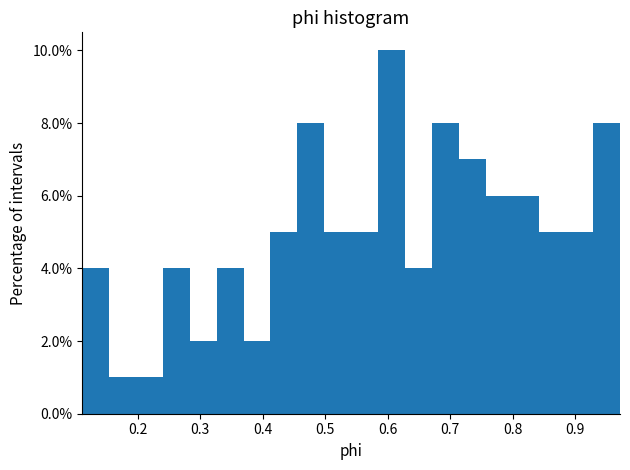

Reading left to right, list every bar in this chart as the range it spans on the x-axis followed by its height. Neither the bar edges nor the heights are printed on the chart, so give them approximately, as read against the axes.

0.11 to 0.15: 4
0.15 to 0.20: 1
0.20 to 0.24: 1
0.24 to 0.28: 4
0.28 to 0.33: 2
0.33 to 0.37: 4
0.37 to 0.41: 2
0.41 to 0.46: 5
0.46 to 0.50: 8
0.50 to 0.54: 5
0.54 to 0.58: 5
0.58 to 0.63: 10
0.63 to 0.67: 4
0.67 to 0.71: 8
0.71 to 0.76: 7
0.76 to 0.80: 6
0.80 to 0.84: 6
0.84 to 0.89: 5
0.89 to 0.93: 5
0.93 to 0.97: 8